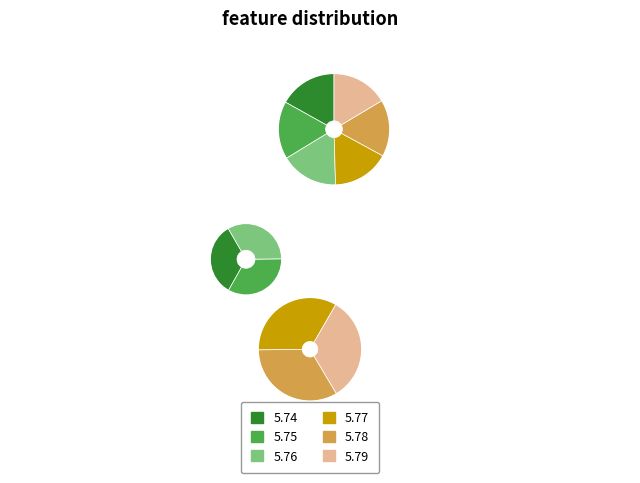

Which has a higher value, 5.79 or 5.76?

5.76